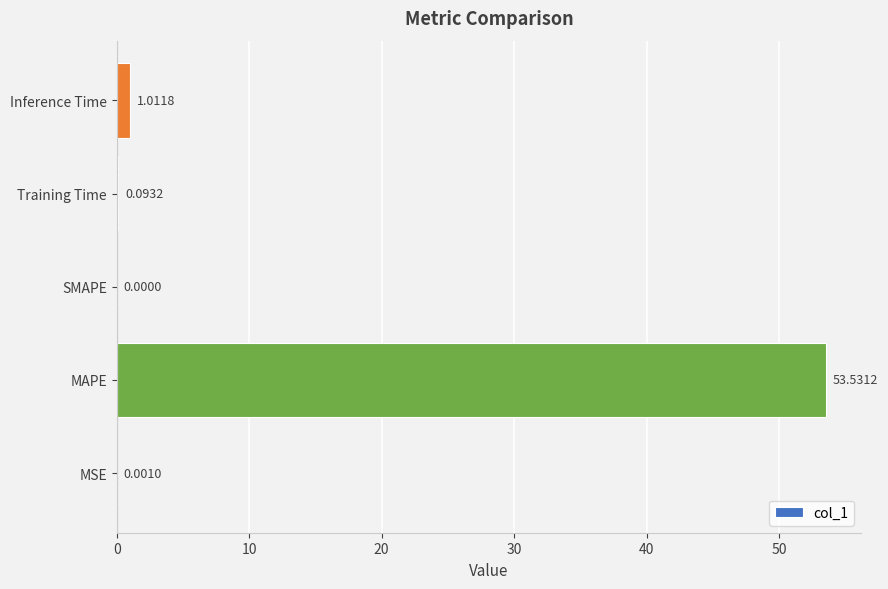

What is the maximum value shown in the chart?

53.5